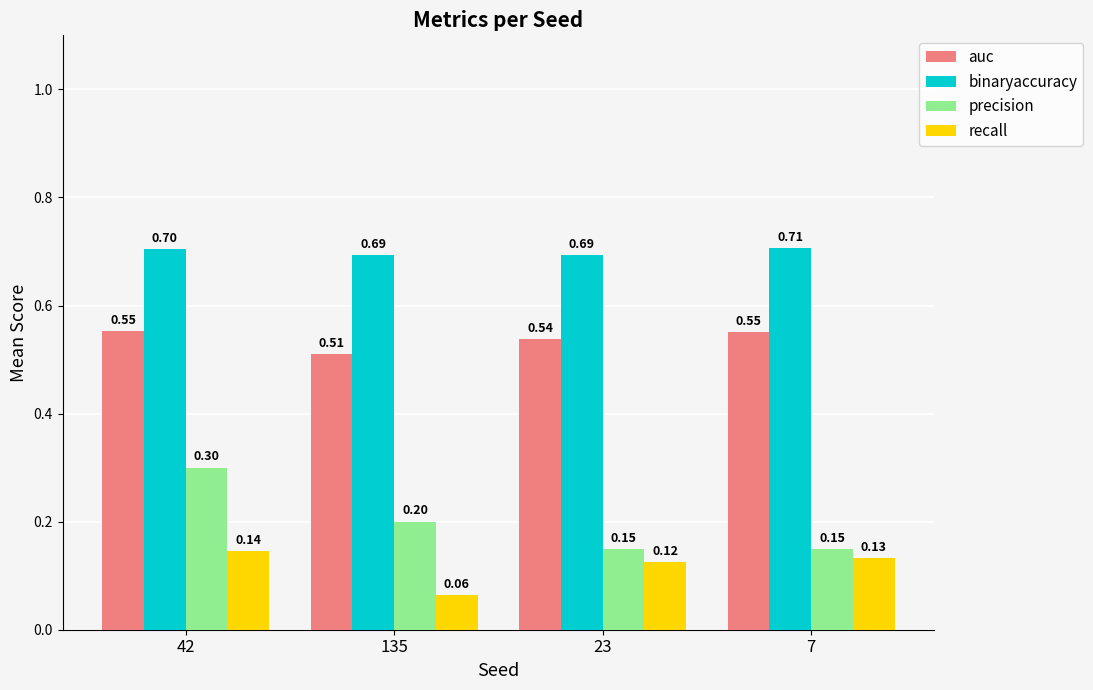

Which series has the largest total across all categories?

binaryaccuracy